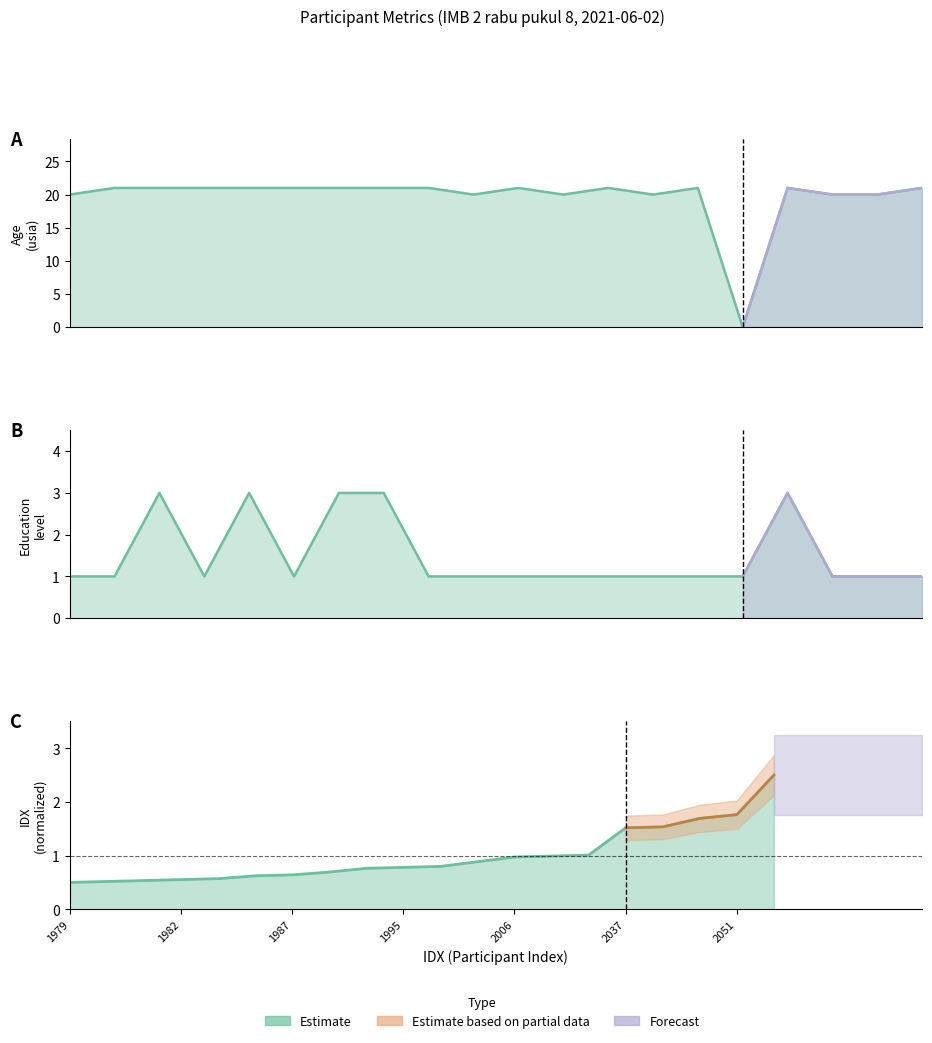

True or false: the data shows 1.4 at 19.

False